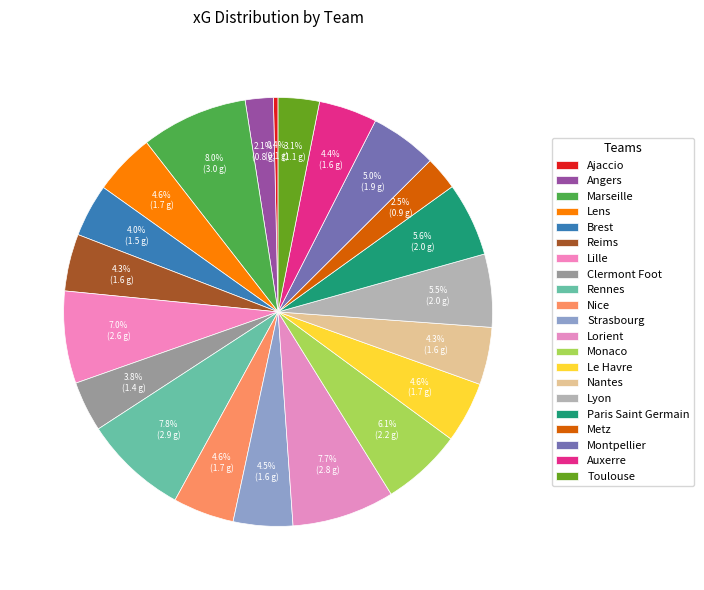

What is the ratio of the value at Clermont Foot to the value at Lille?

0.5